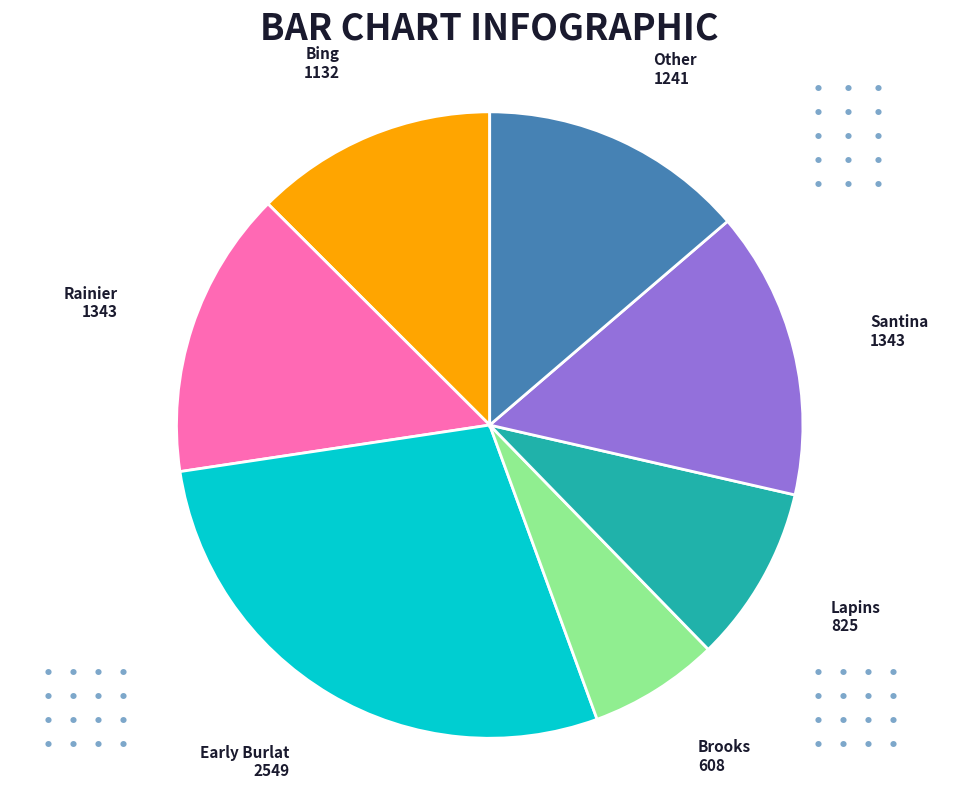

Is there any slice that represents more than half of the pie?

No